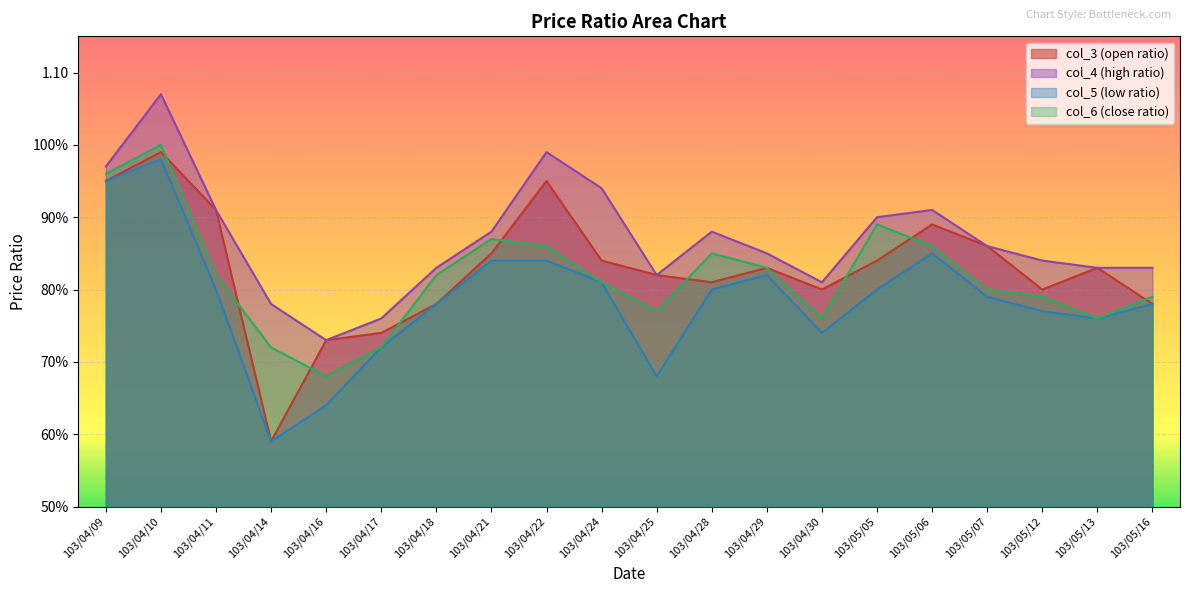

True or false: col_5 and col_3 cross at least once.

False